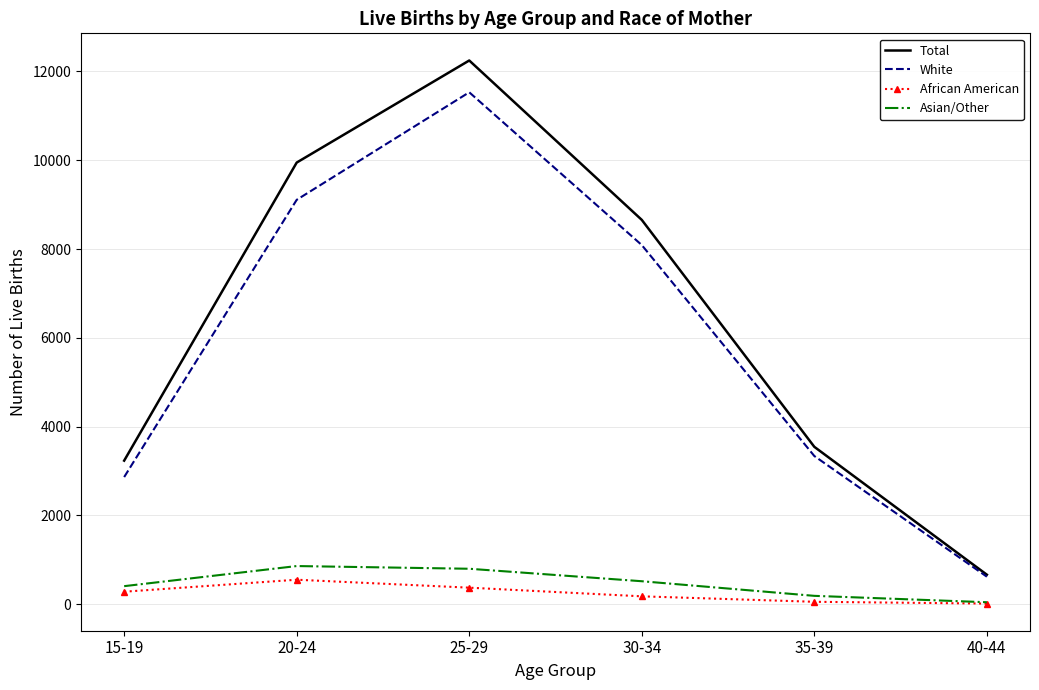

Which series has the largest range (max minus min)?

Total